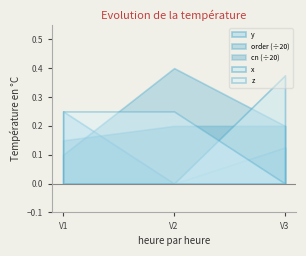

Reading left to right, what are all the values shown in this chart?

y: 0.2	0.0	0.1
order: 2.0	8.0	4.0
cn: 3.0	4.0	4.0
x: 0.0	0.0	0.4
z: 0.2	0.2	0.0